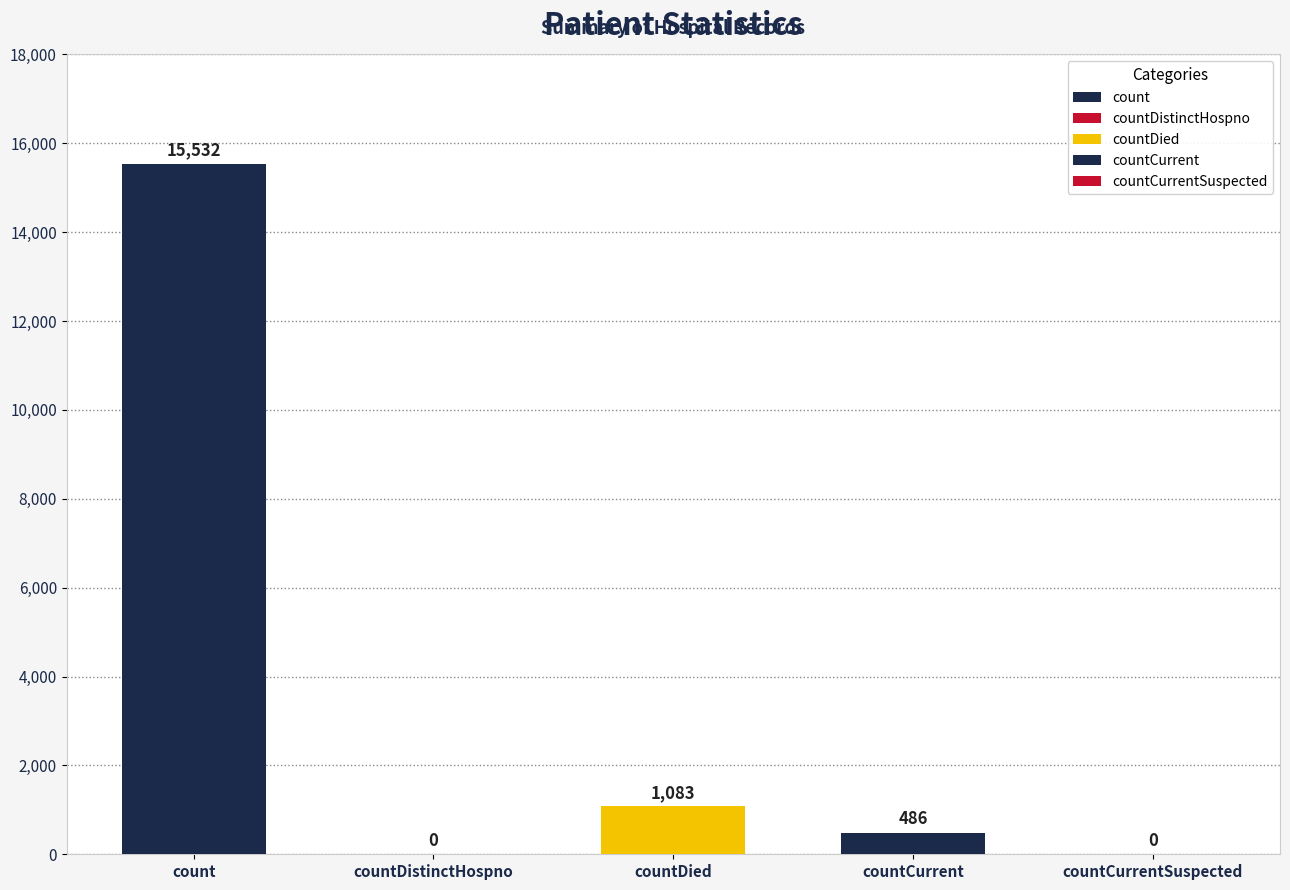

Between count and countDistinctHospno, which is larger?

count